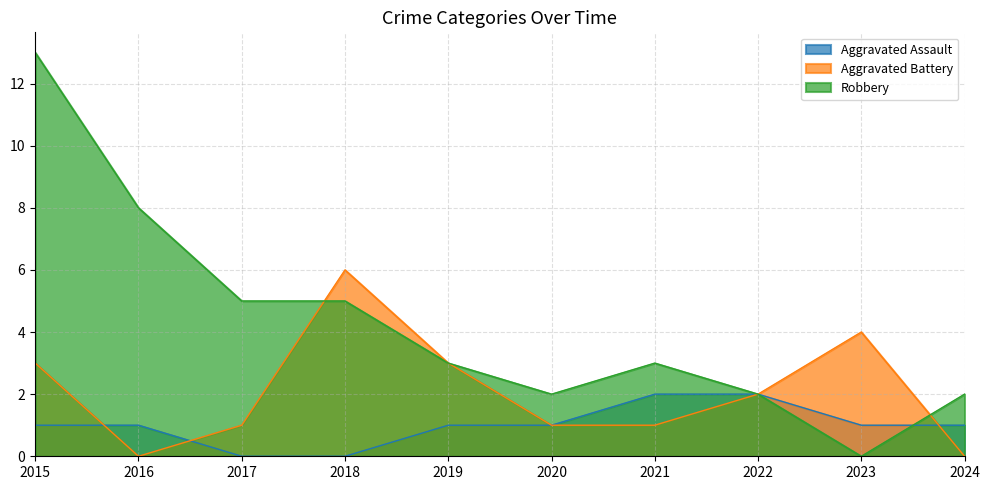

Reading left to right, list all the values displayed in this chart.

Aggravated Assault: 2015=1	2016=1	2017=0	2018=0	2019=1	2020=1	2021=2	2022=2	2023=1	2024=1
Aggravated Battery: 2015=3	2016=0	2017=1	2018=6	2019=3	2020=1	2021=1	2022=2	2023=4	2024=0
Robbery: 2015=13	2016=8	2017=5	2018=5	2019=3	2020=2	2021=3	2022=2	2023=0	2024=2